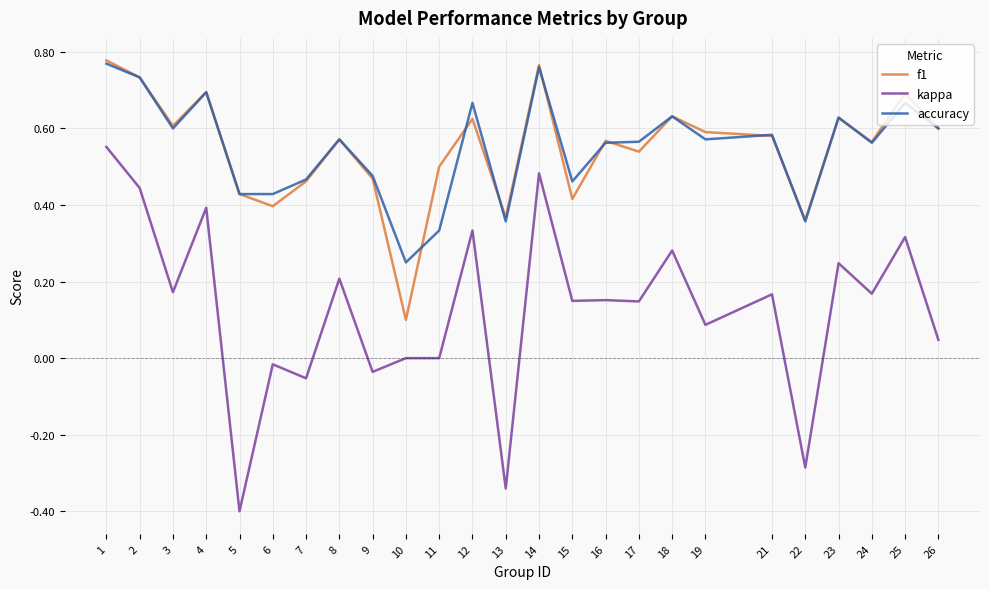

Which series has the widest spread of values?

kappa